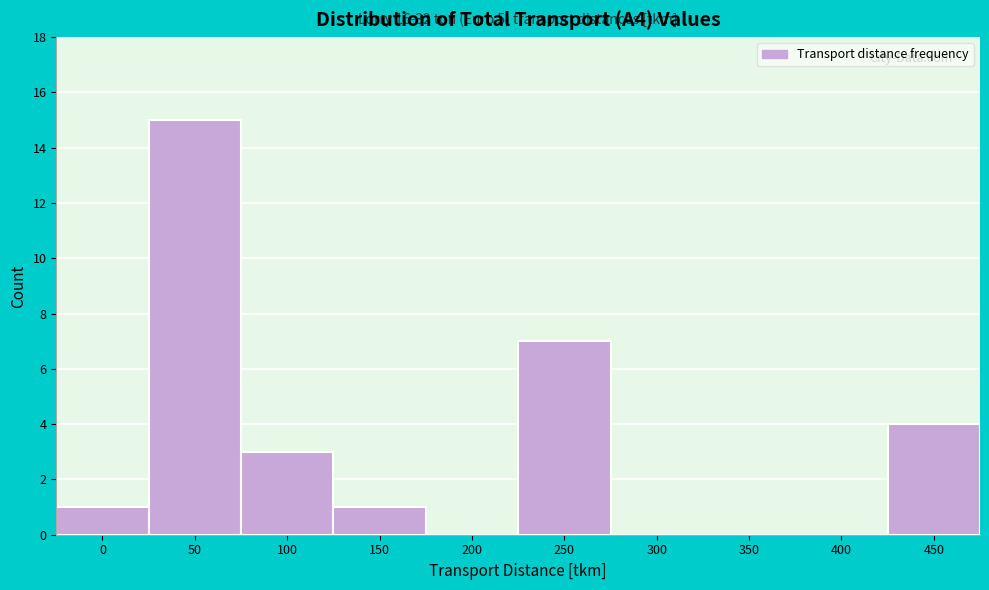

Reading left to right, what are all the values shown in this chart?

0=1	50=15	100=3	150=1	200=0	250=7	300=0	350=0	400=0	450=4